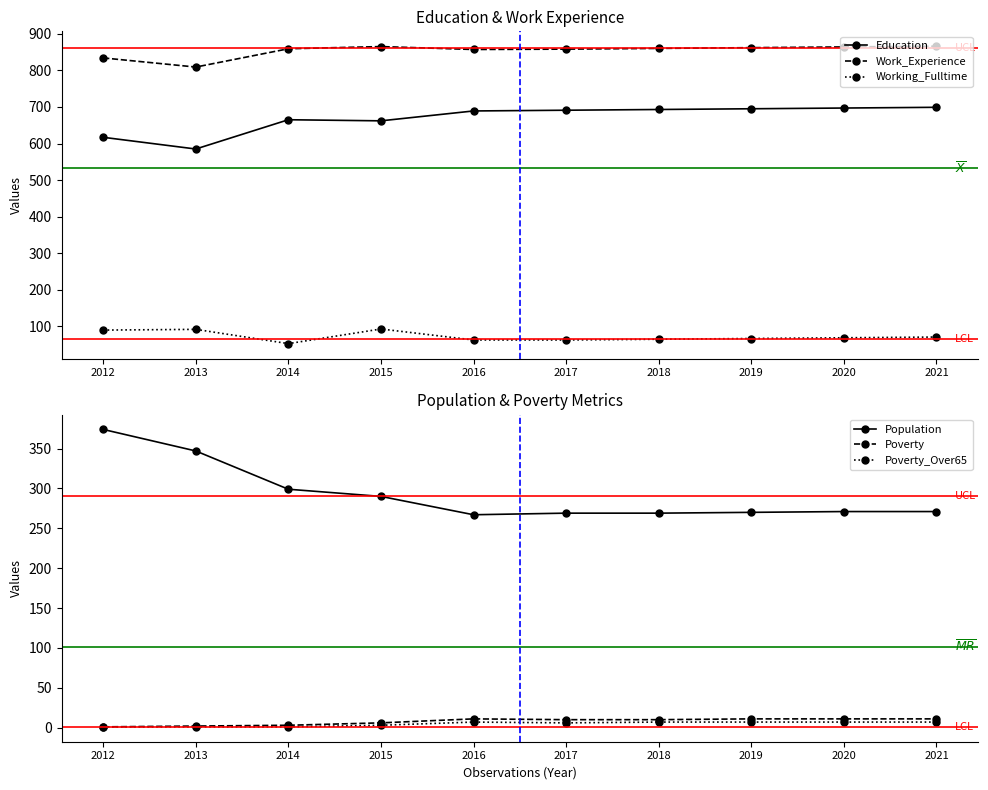

What is the average value of the Poverty_Over65 series?

5